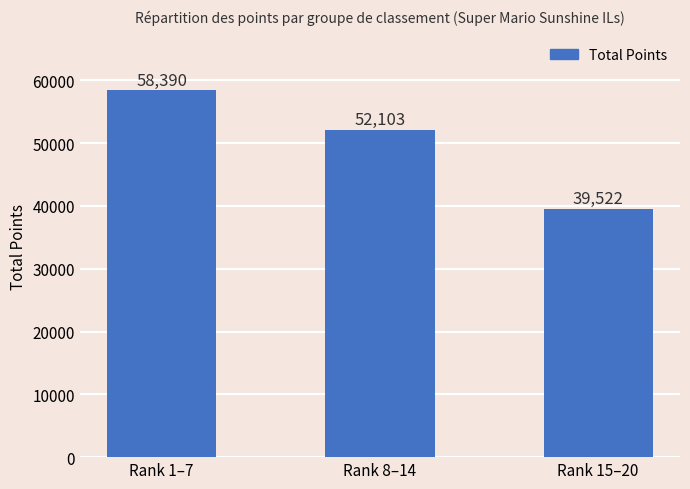

How many bars are there in total?

3